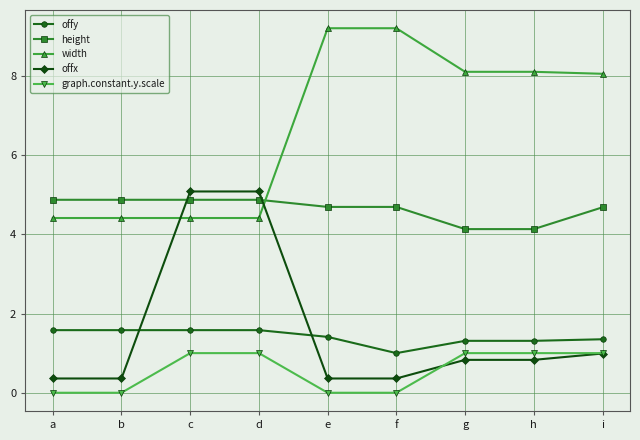

What is the value of the offx point at the 1st from the left?

0.4